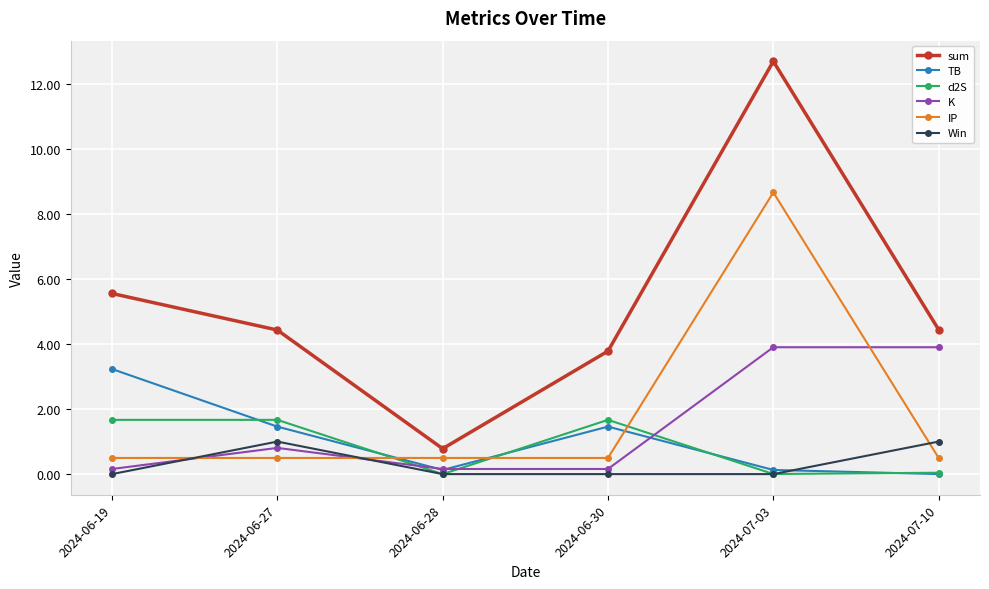

How many categories are shown in the chart?

6